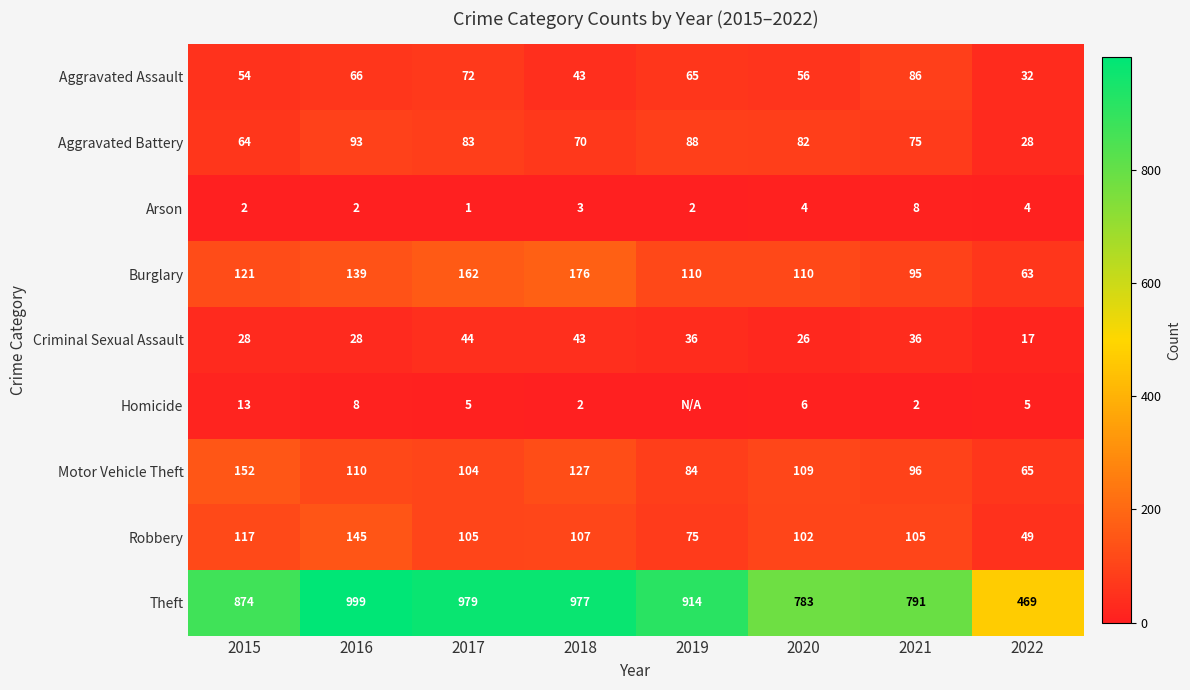

Which has a higher value, 2018 or 2016?

2016